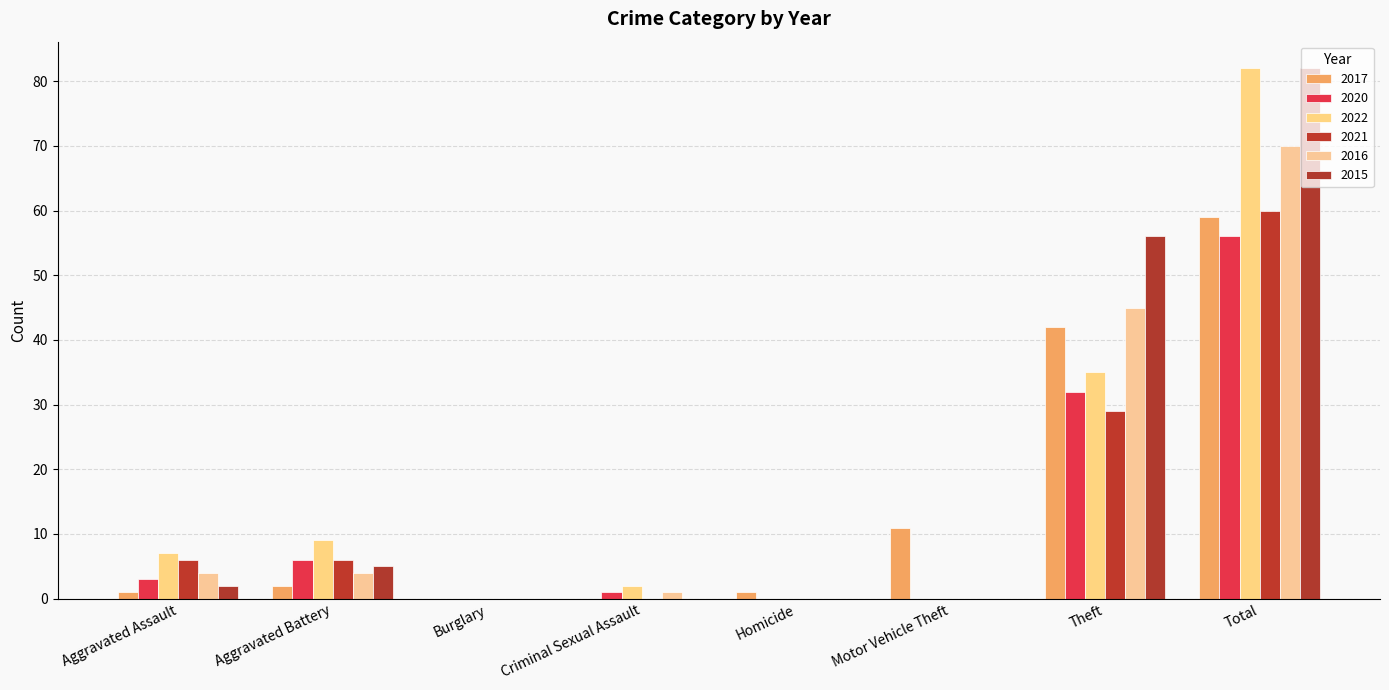

How many distinct data groups are displayed?

6